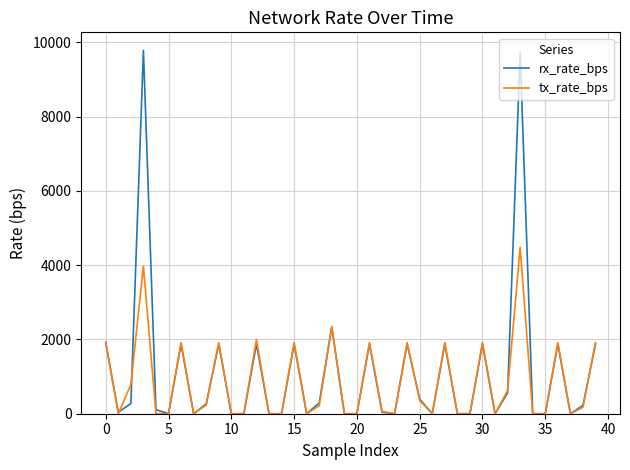

What is the greatest value displayed?

9780